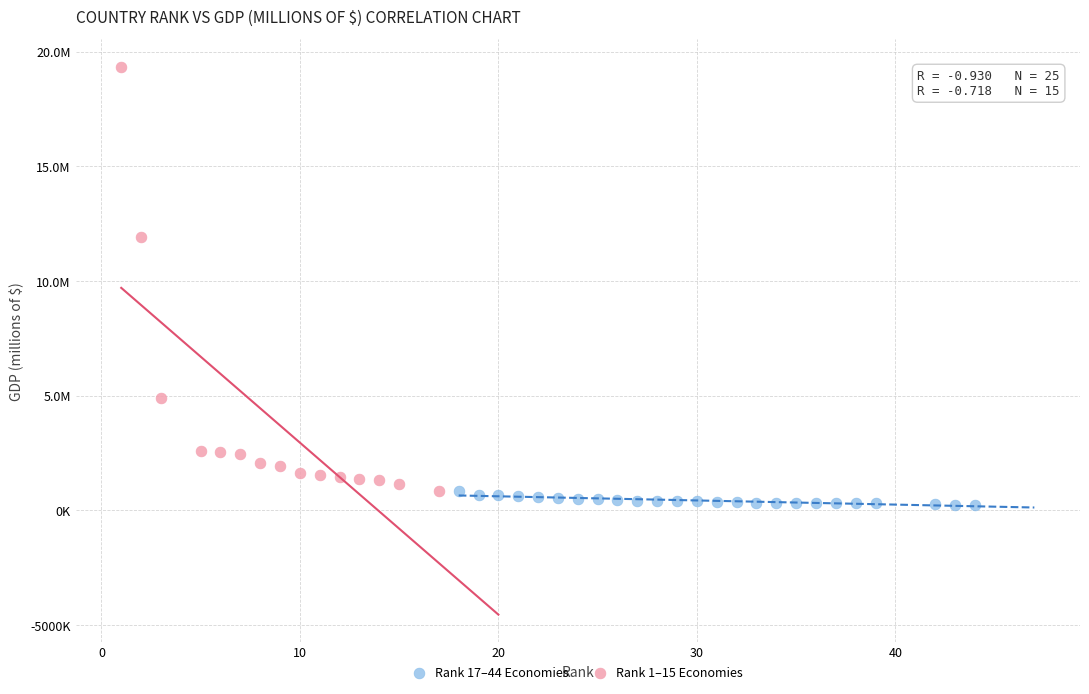

Which series has the widest spread of Y values?

Rank 1–15 Economies